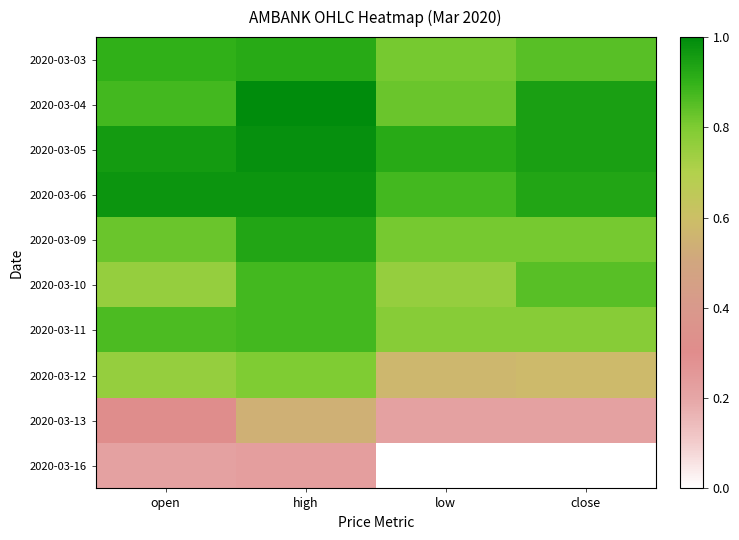

Reading left to right, transcribe all the data shown in this chart.

2020-03-03: open=0.9	high=0.9	low=0.8	close=0.9
2020-03-04: open=0.9	high=1.0	low=0.8	close=0.9
2020-03-05: open=1.0	high=1.0	low=0.9	close=0.9
2020-03-06: open=1.0	high=1.0	low=0.9	close=0.9
2020-03-09: open=0.8	high=0.9	low=0.8	close=0.8
2020-03-10: open=0.8	high=0.9	low=0.8	close=0.9
2020-03-11: open=0.9	high=0.9	low=0.8	close=0.8
2020-03-12: open=0.8	high=0.8	low=0.6	close=0.6
2020-03-13: open=0.3	high=0.5	low=0.2	close=0.2
2020-03-16: open=0.2	high=0.2	low=0.0	close=0.0